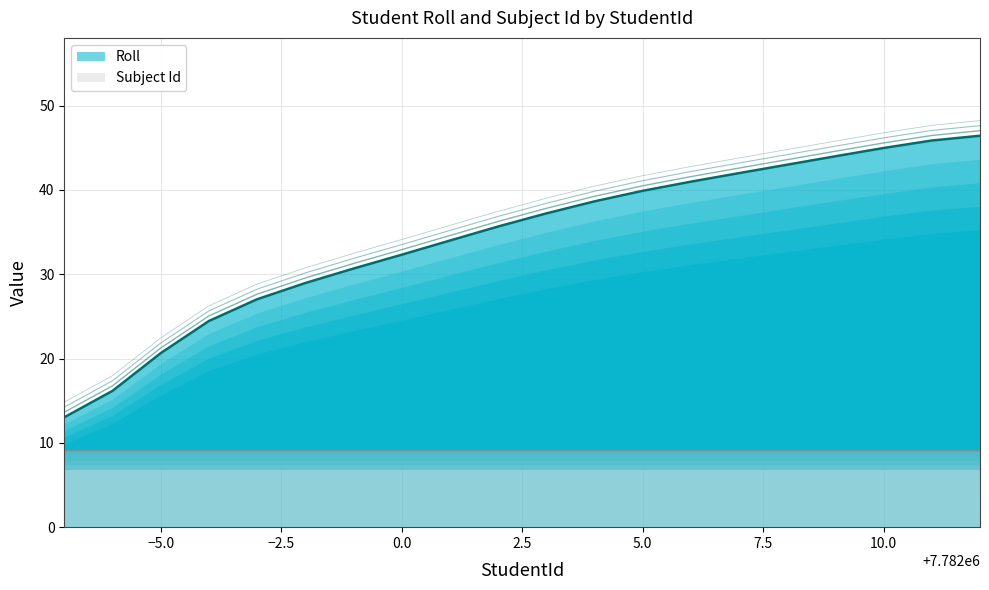

What is the sum of the values at 7781995 and 7782011?

66.5